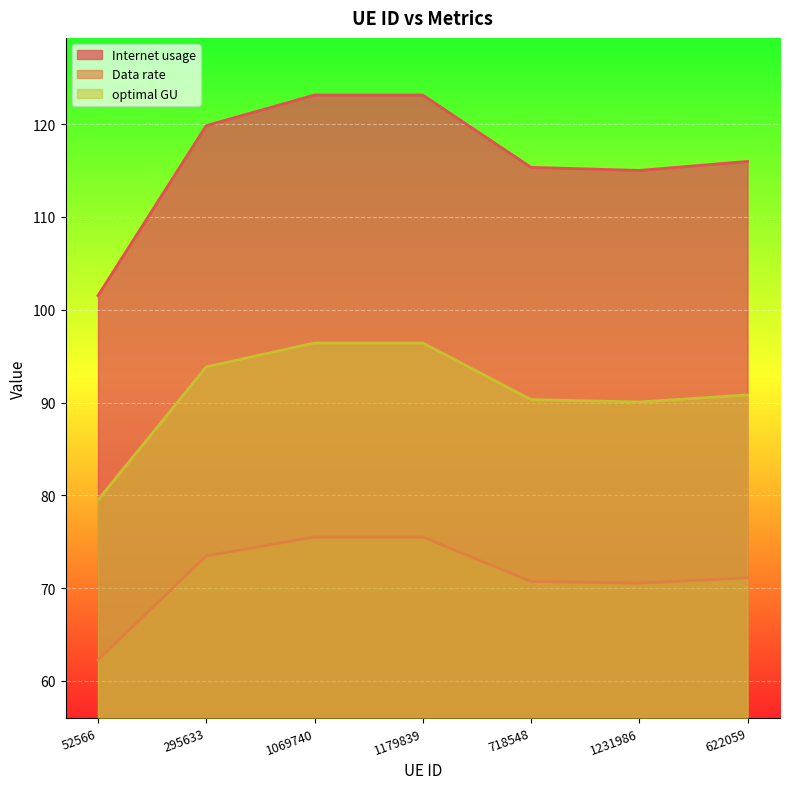

What are all the series names shown in the legend?

Internet usage, Data rate, optimal GU